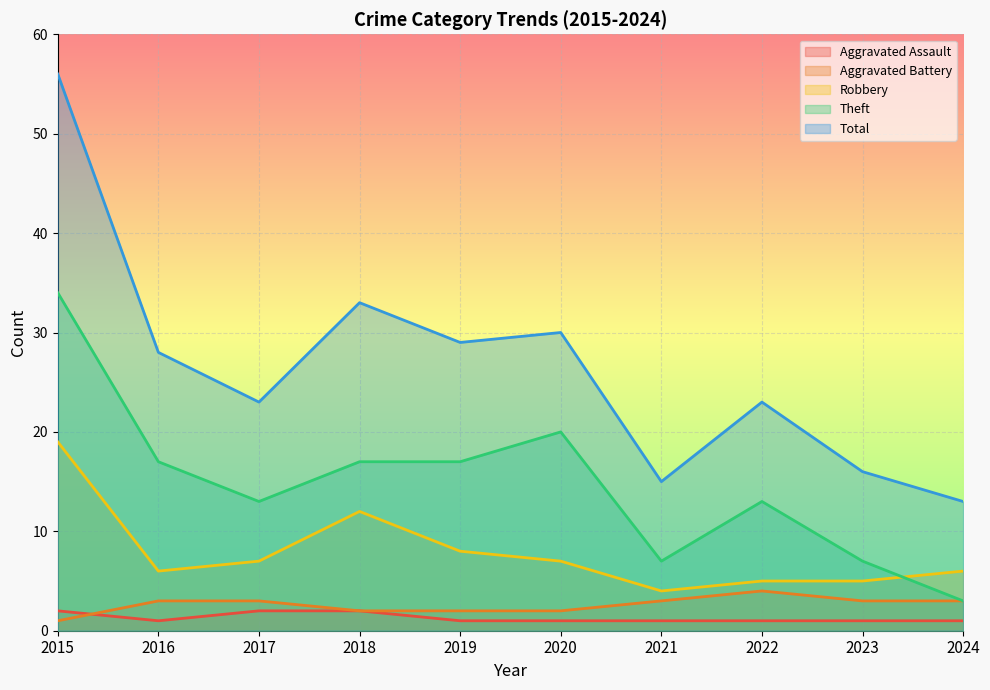

Is the value of Aggravated Assault at 2019 greater than the value of Total at 2018?

No